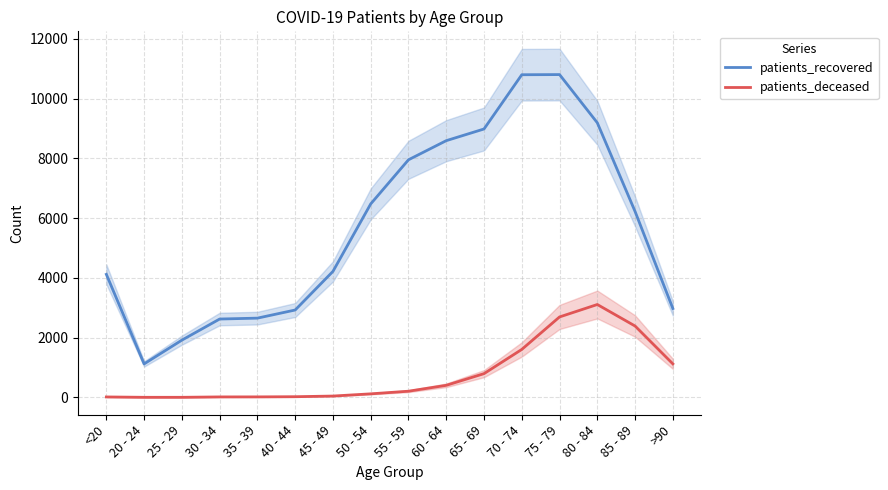

Where does the patients_recovered series first go above 6220?

50 - 54